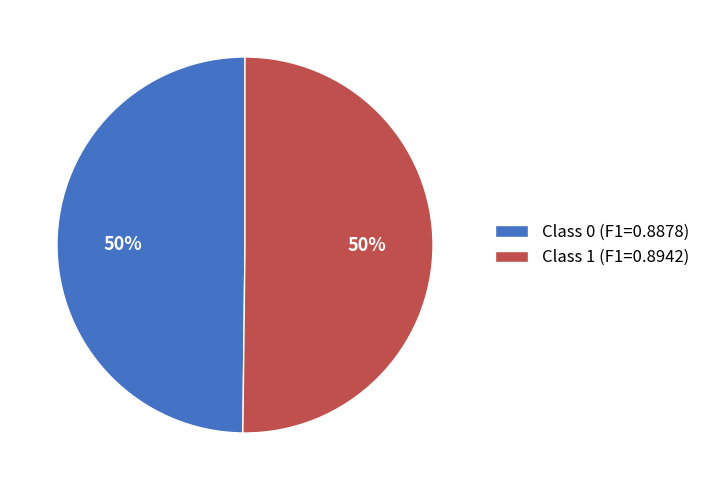

Combined, do Class 0 (F1=0.8878) and Class 1 (F1=0.8942) account for over 50%?

Yes